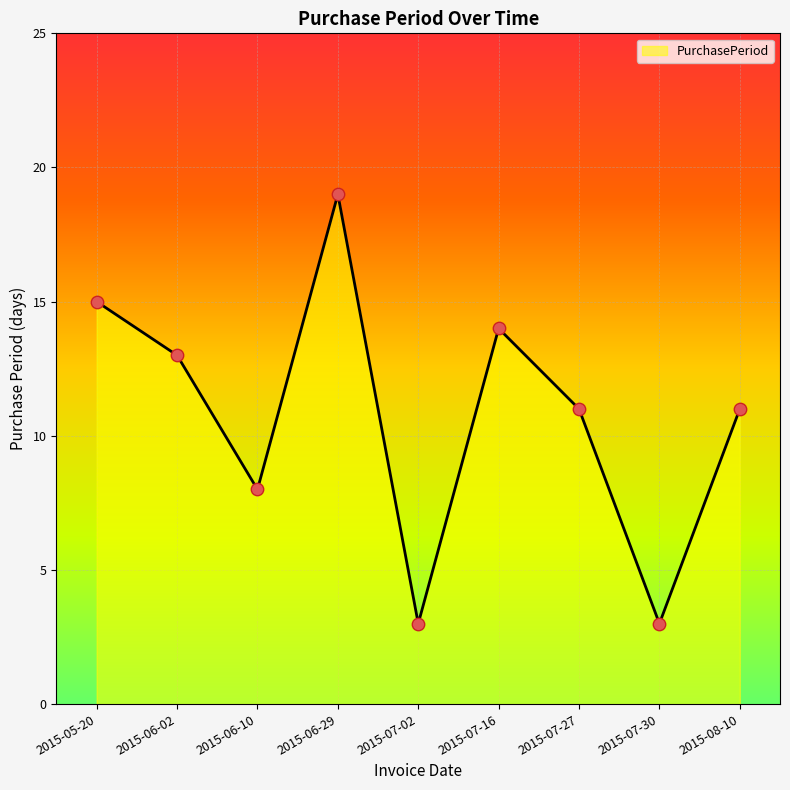

Between 2015-05-20 and 2015-06-10, which is larger?

2015-05-20